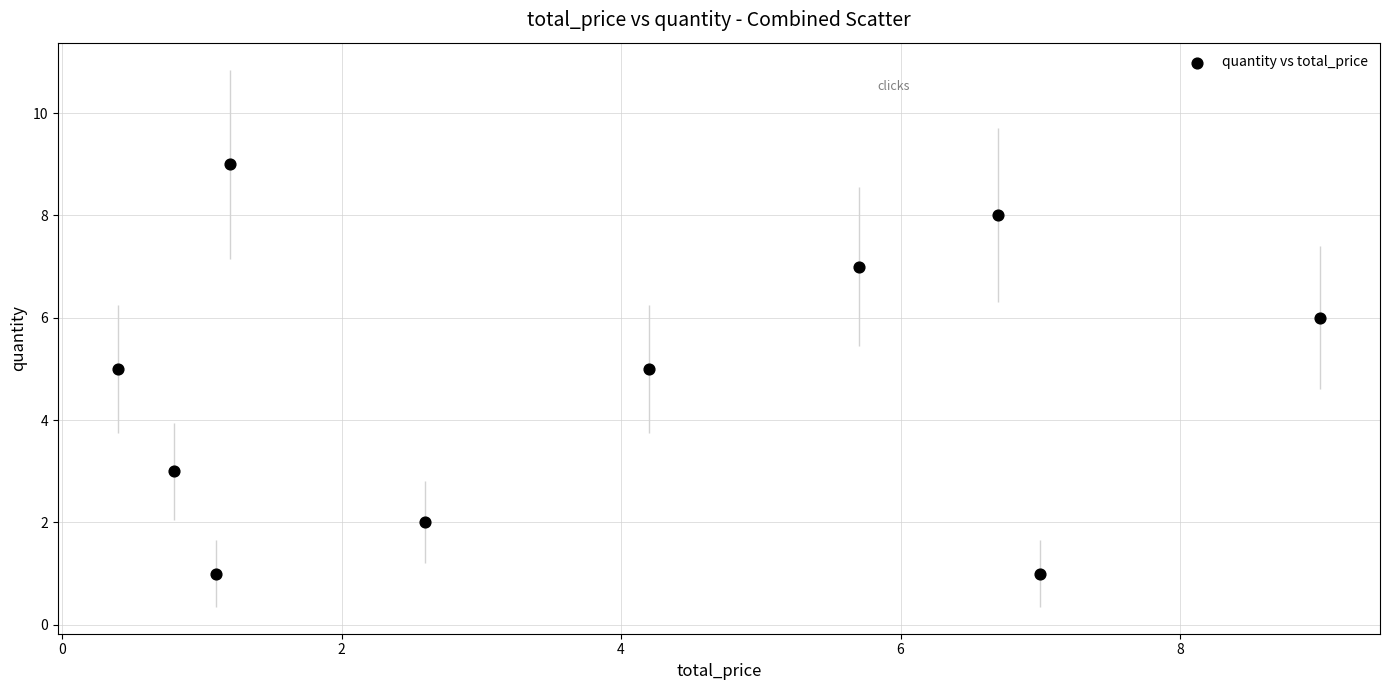

What is the average Y value?

5